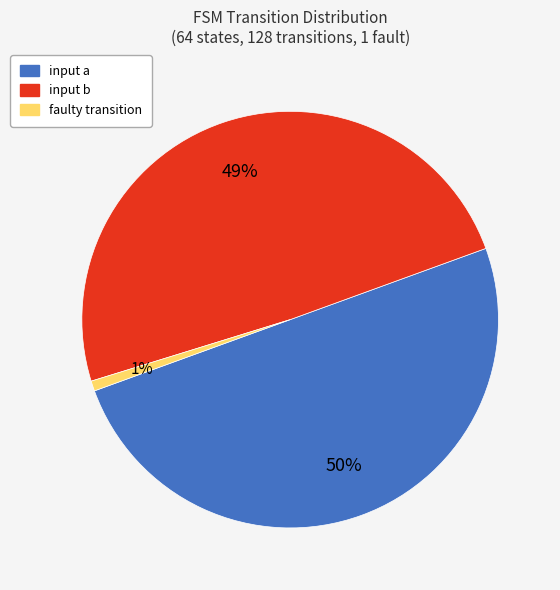

Is there a majority slice in this chart?

No